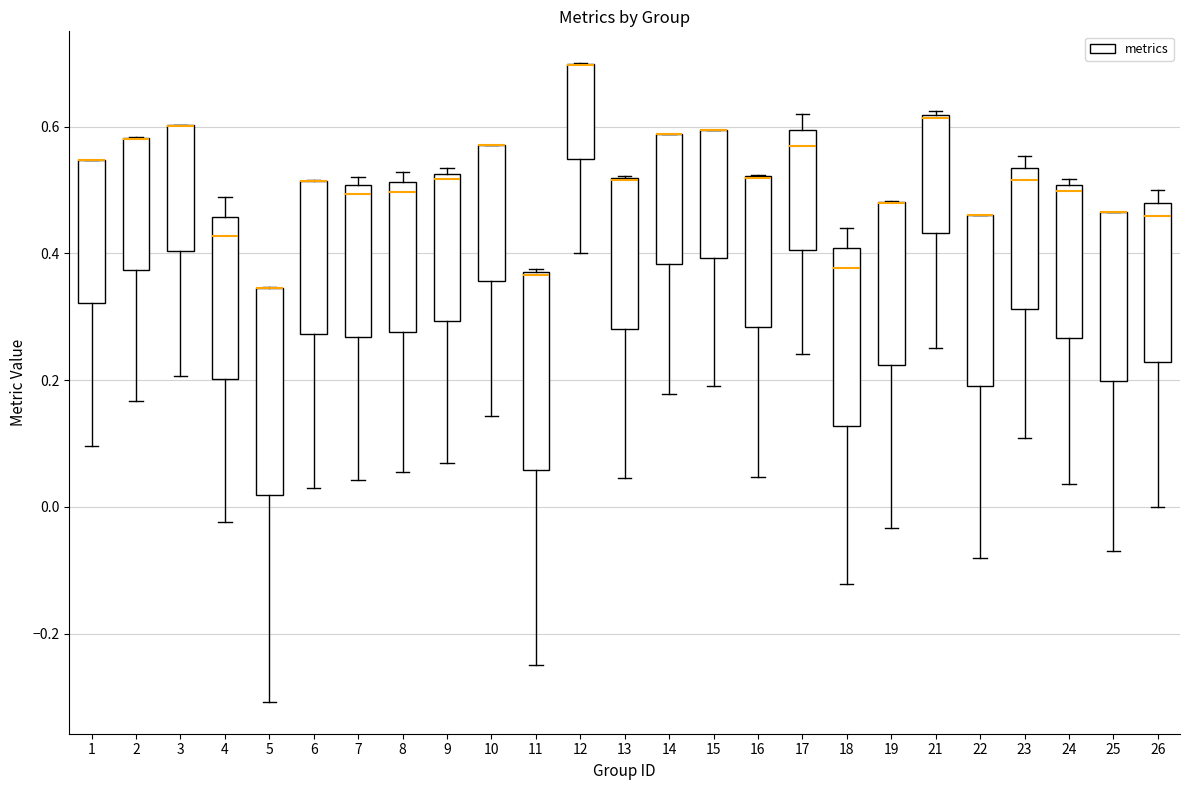

Reading left to right, transcribe this box plot: for each box, give where its median line is, the range the box spans, and where its two whiskers end, as read against the y-axis. The values are not printed on the chart, so give them approximately, as read against the axis.

1: median 0.54 (drawn on the box's upper edge), box 0.32 to 0.54, whiskers 0.10 to 0.54
2: median 0.58 (drawn on the box's upper edge), box 0.38 to 0.58, whiskers 0.16 to 0.58
3: median 0.60 (drawn on the box's upper edge), box 0.40 to 0.60, whiskers 0.20 to 0.60
4: median 0.42, box 0.20 to 0.46, whiskers -0.02 to 0.48
5: median 0.34 (drawn on the box's upper edge), box 0.02 to 0.34, whiskers -0.30 to 0.34
6: median 0.52 (drawn on the box's upper edge), box 0.28 to 0.52, whiskers 0.04 to 0.52
7: median 0.50 (just below the box's upper edge), box 0.26 to 0.50, whiskers 0.04 to 0.52
8: median 0.50, box 0.28 to 0.52, whiskers 0.06 to 0.52 (just above the box's upper edge)
9: median 0.52 (just below the box's upper edge), box 0.30 to 0.52, whiskers 0.06 to 0.54
10: median 0.58 (drawn on the box's upper edge), box 0.36 to 0.58, whiskers 0.14 to 0.58
11: median 0.36, box 0.06 to 0.38, whiskers -0.24 to 0.38
12: median 0.70 (drawn on the box's upper edge), box 0.54 to 0.70, whiskers 0.40 to 0.70
13: median 0.52 (drawn on the box's upper edge), box 0.28 to 0.52, whiskers 0.04 to 0.52
14: median 0.58 (drawn on the box's upper edge), box 0.38 to 0.58, whiskers 0.18 to 0.58
15: median 0.60 (drawn on the box's upper edge), box 0.40 to 0.60, whiskers 0.20 to 0.60
16: median 0.52 (drawn on the box's upper edge), box 0.28 to 0.52, whiskers 0.04 to 0.52
17: median 0.56, box 0.40 to 0.60, whiskers 0.24 to 0.62
18: median 0.38, box 0.12 to 0.40, whiskers -0.12 to 0.44
19: median 0.48 (drawn on the box's upper edge), box 0.22 to 0.48, whiskers -0.04 to 0.48
21: median 0.62, box 0.44 to 0.62, whiskers 0.26 to 0.62
22: median 0.46 (drawn on the box's upper edge), box 0.18 to 0.46, whiskers -0.08 to 0.46
23: median 0.52, box 0.32 to 0.54, whiskers 0.10 to 0.56
24: median 0.50 (just below the box's upper edge), box 0.26 to 0.50, whiskers 0.04 to 0.52
25: median 0.46 (drawn on the box's upper edge), box 0.20 to 0.46, whiskers -0.06 to 0.46
26: median 0.46, box 0.22 to 0.48, whiskers 0.00 to 0.50